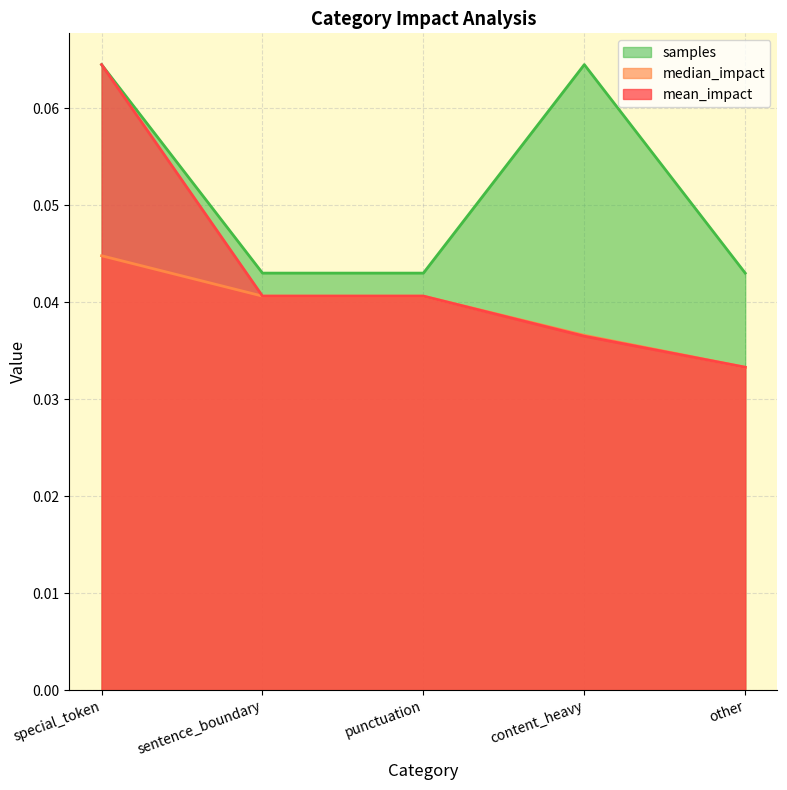

What are all the series names shown in the legend?

samples, median_impact, mean_impact